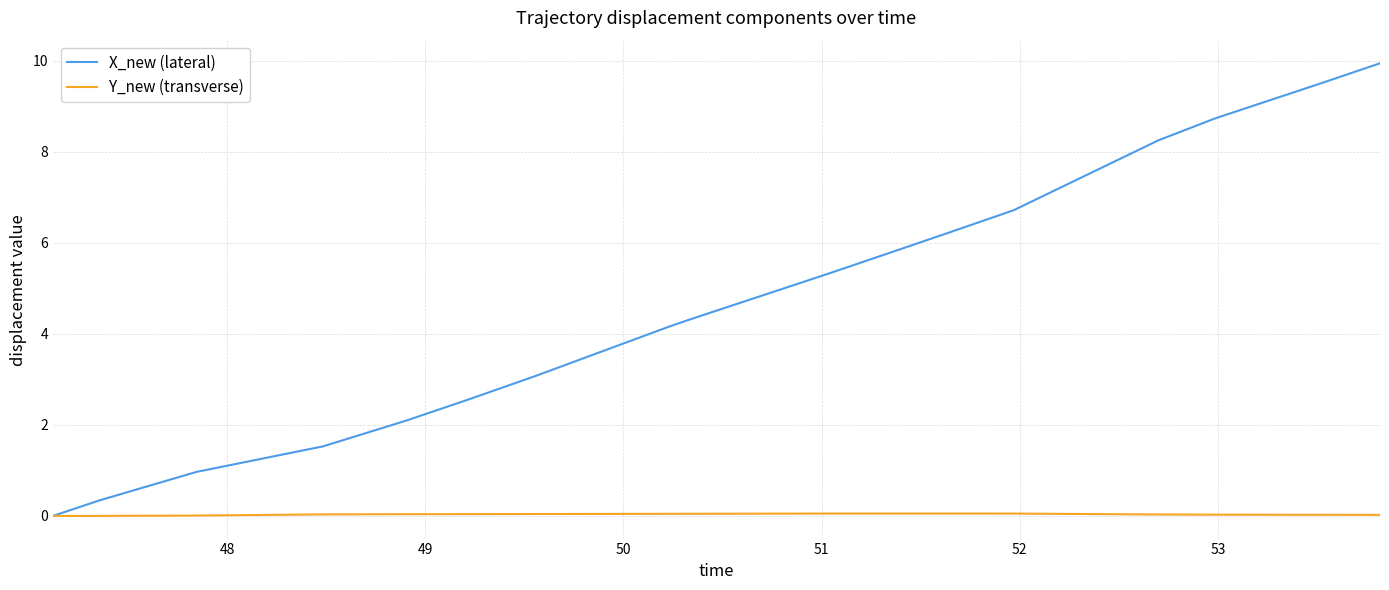

What is the maximum value shown in the chart?

9.9